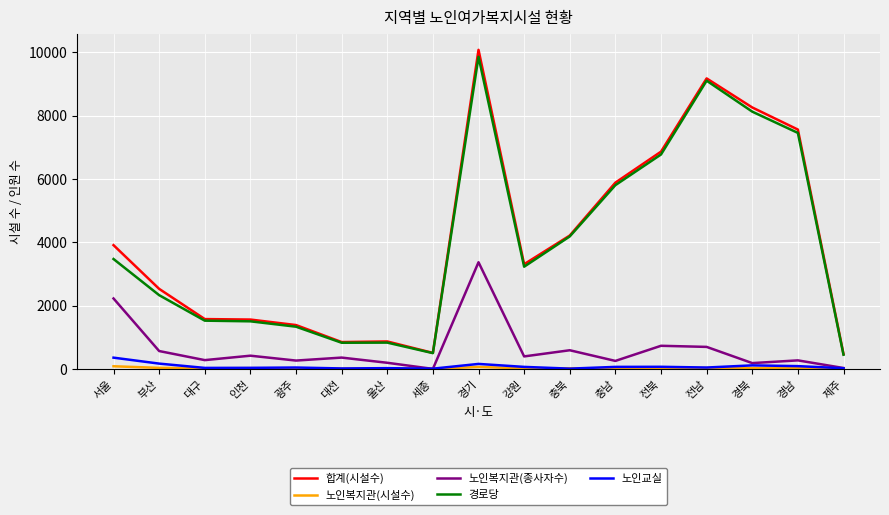

Which series has the widest spread of values?

합계(시설수)